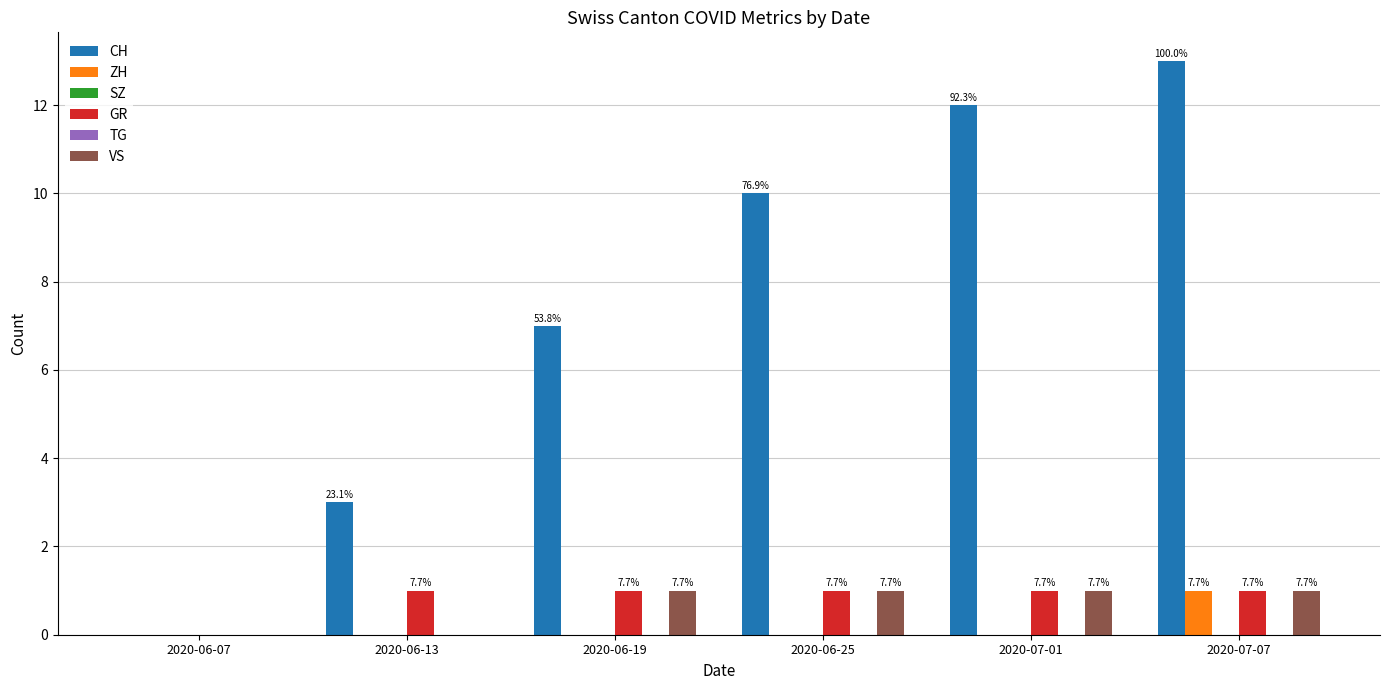

How many bars are there in each group?

6